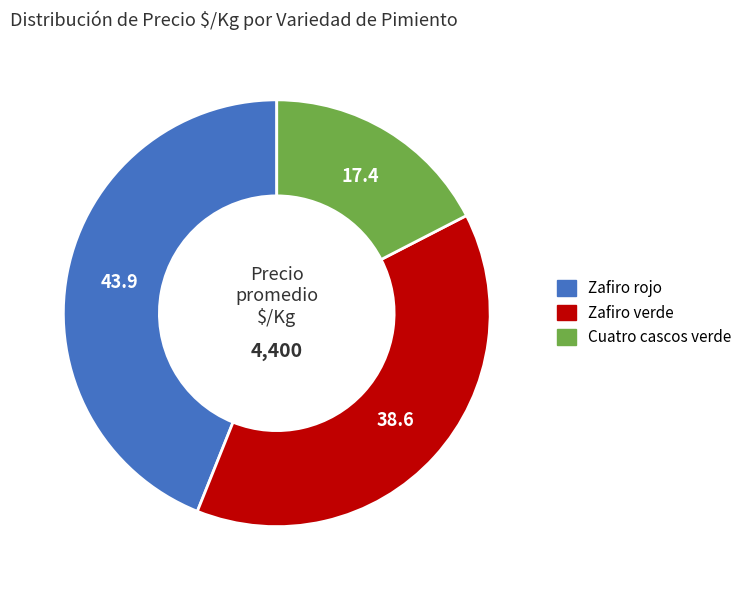

Rank the categories by value from lowest to highest.

Cuatro cascos verde, Zafiro verde, Zafiro rojo